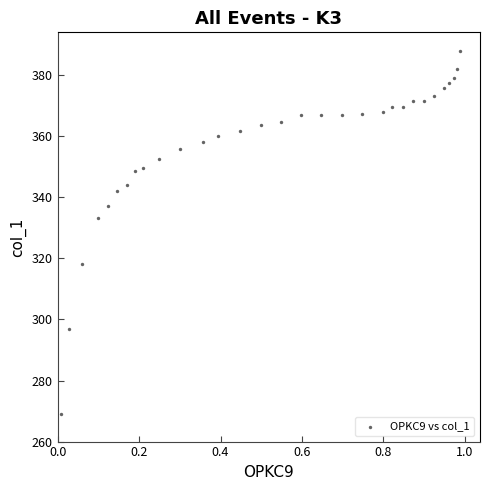

What is the range of X values (max minus min)?

1.0